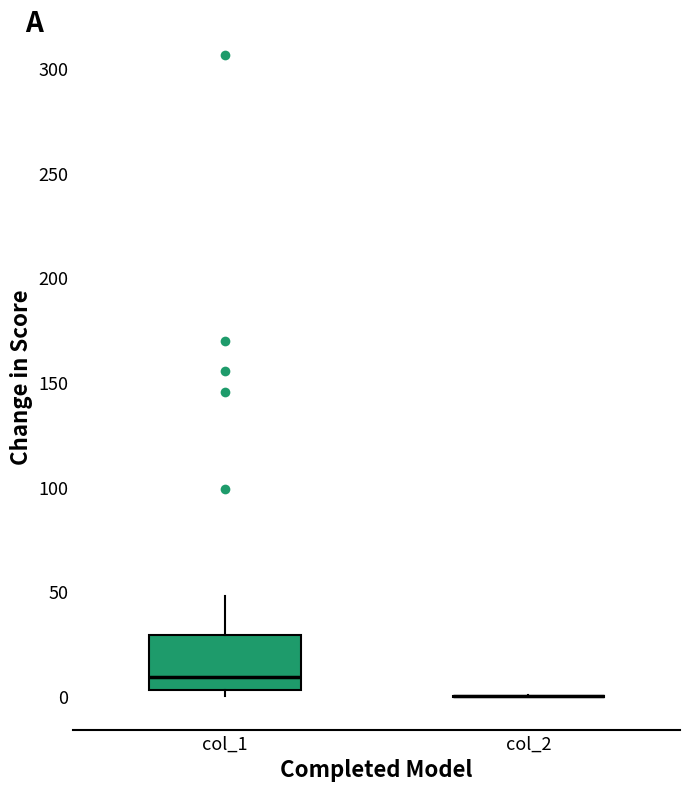

Comparing the boxes themselves (not the whiskers), which one is the tallest?

col_1